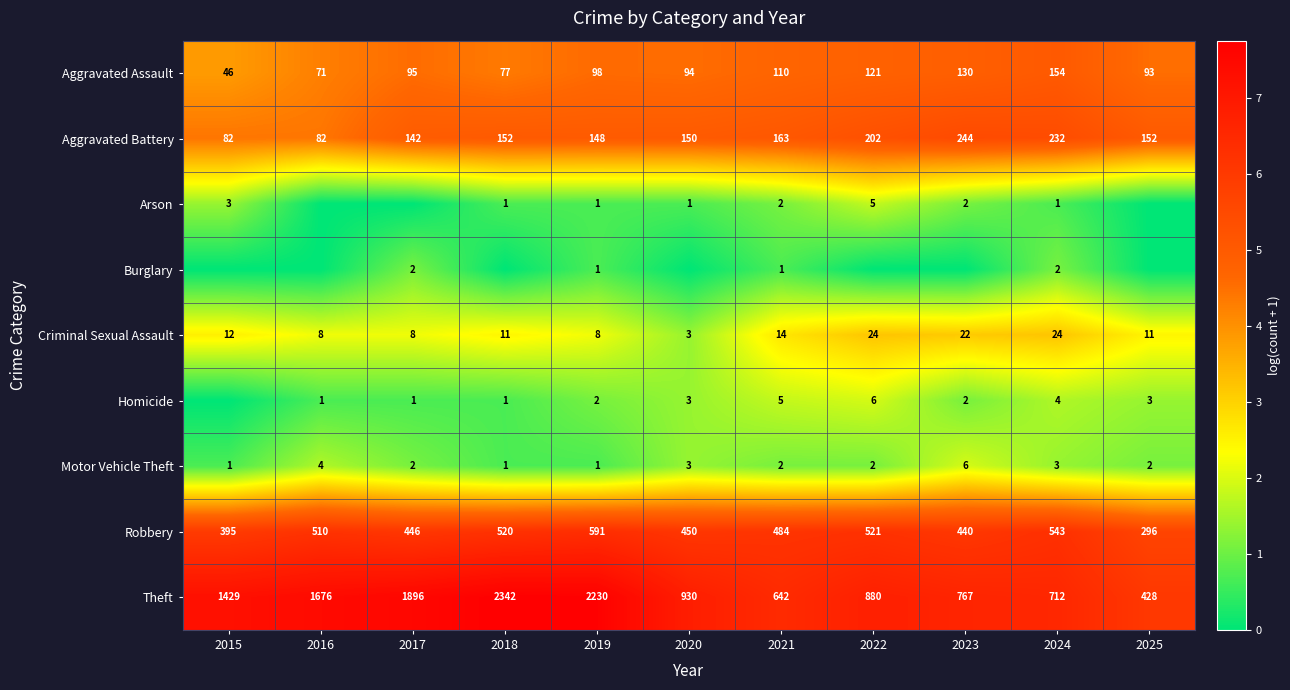

What is the approximate value of Robbery at 2015, to the nearest 5?

395